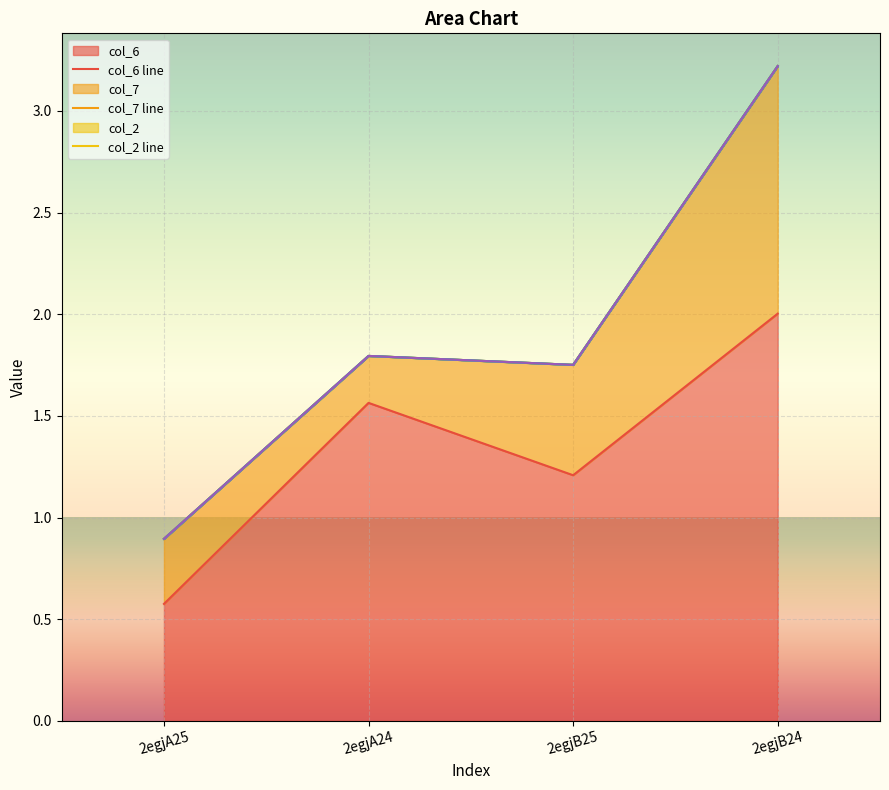

What is the average value of the col_6 line series?

1.3